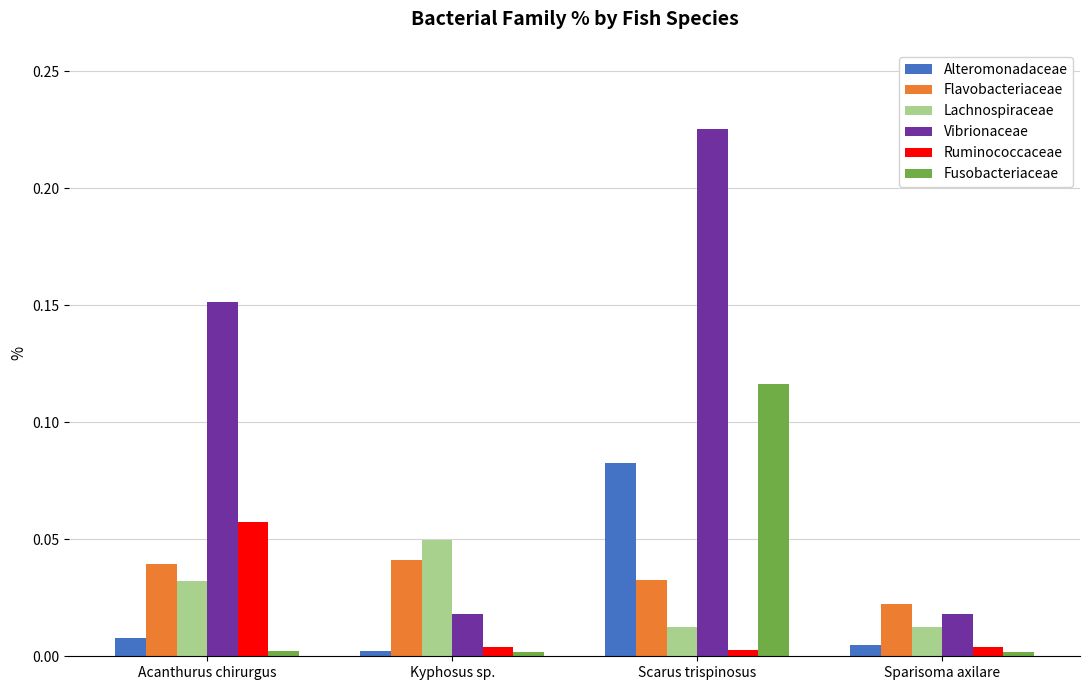

What are all the series names shown in the legend?

Alteromonadaceae, Flavobacteriaceae, Lachnospiraceae, Vibrionaceae, Ruminococcaceae, Fusobacteriaceae